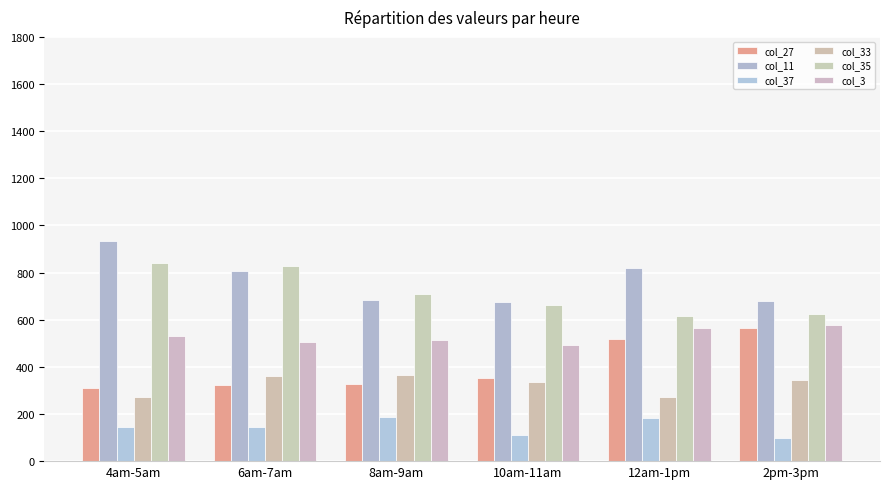

How many categories are shown in the chart?

6